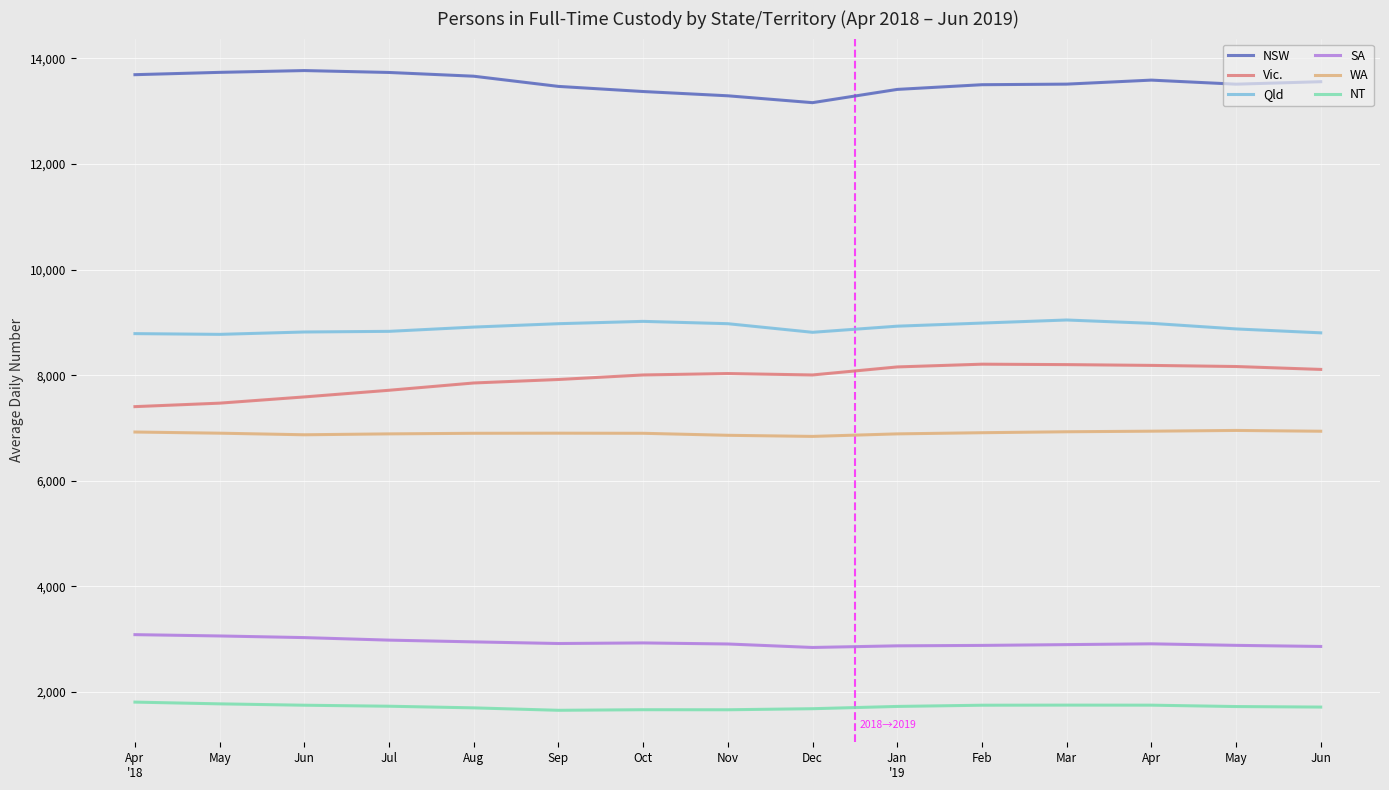

Does the chart display data point markers on the line(s)?

No